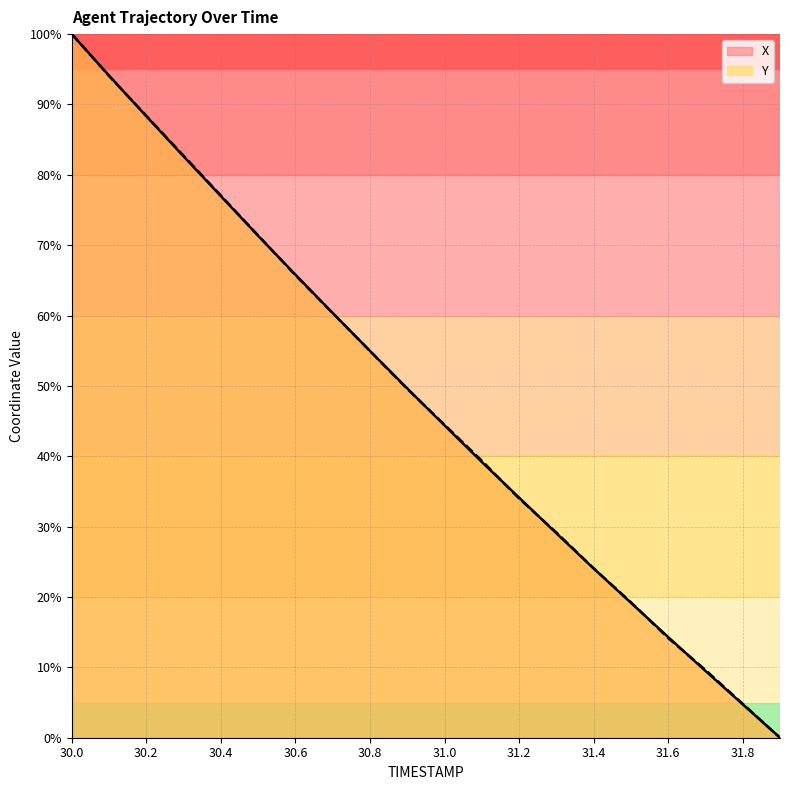

Reading left to right, transcribe all the data shown in this chart.

X: 30.0=100.0	30.1=94.1	30.2=88.3	30.3=82.6	30.4=77.0	30.5=71.3	30.6=65.8	30.7=60.4	30.8=55.0	30.9=49.6	31.0=44.4	31.1=39.2	31.2=34.1	31.3=29.1	31.4=24.1	31.5=19.2	31.6=14.3	31.7=9.5	31.8=4.7	31.9=0.0
Y: 30.0=100.0	30.1=94.1	30.2=88.4	30.3=82.7	30.4=77.1	30.5=71.4	30.6=65.7	30.7=60.3	30.8=55.0	30.9=49.6	31.0=44.5	31.1=39.4	31.2=34.0	31.3=29.2	31.4=24.1	31.5=19.3	31.6=14.2	31.7=9.6	31.8=4.8	31.9=0.0